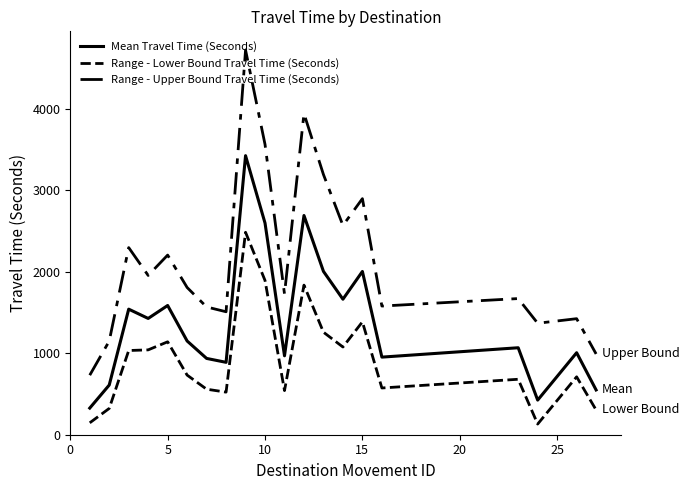

What is the greatest value displayed?

4724